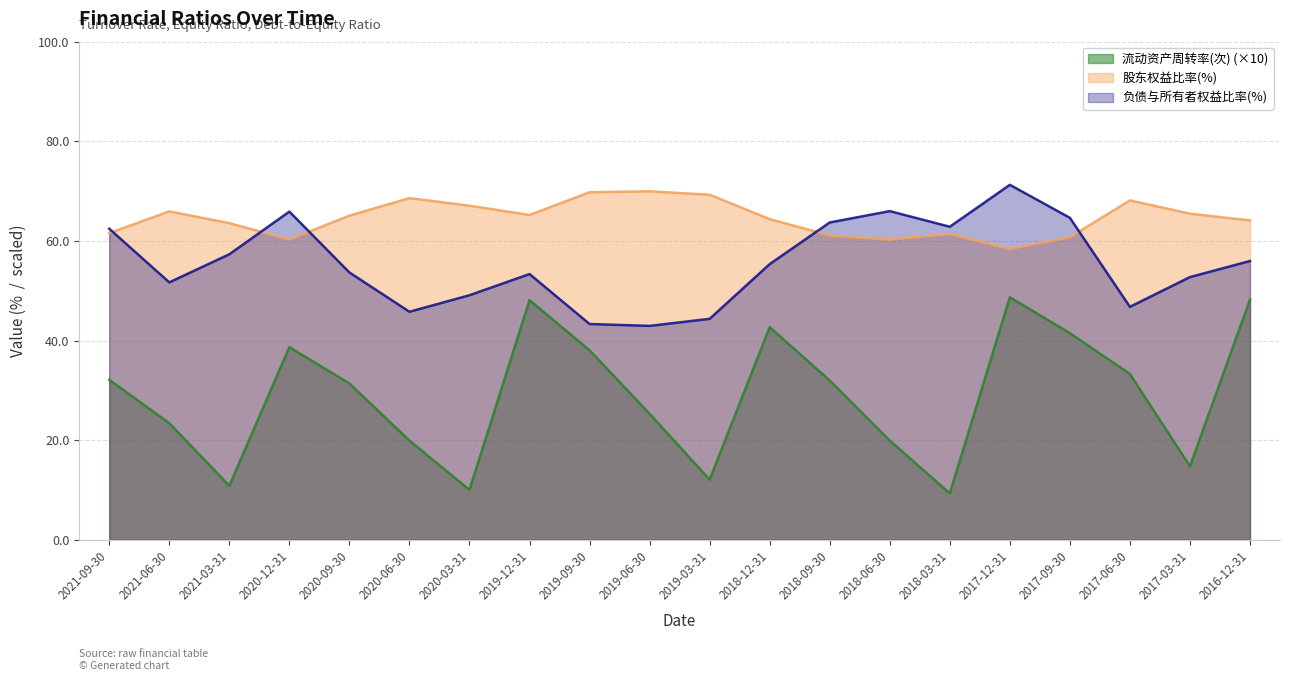

List the series in order of their peak value, lowest first.

流动资产周转率(次) (×10), 股东权益比率(%), 负债与所有者权益比率(%)